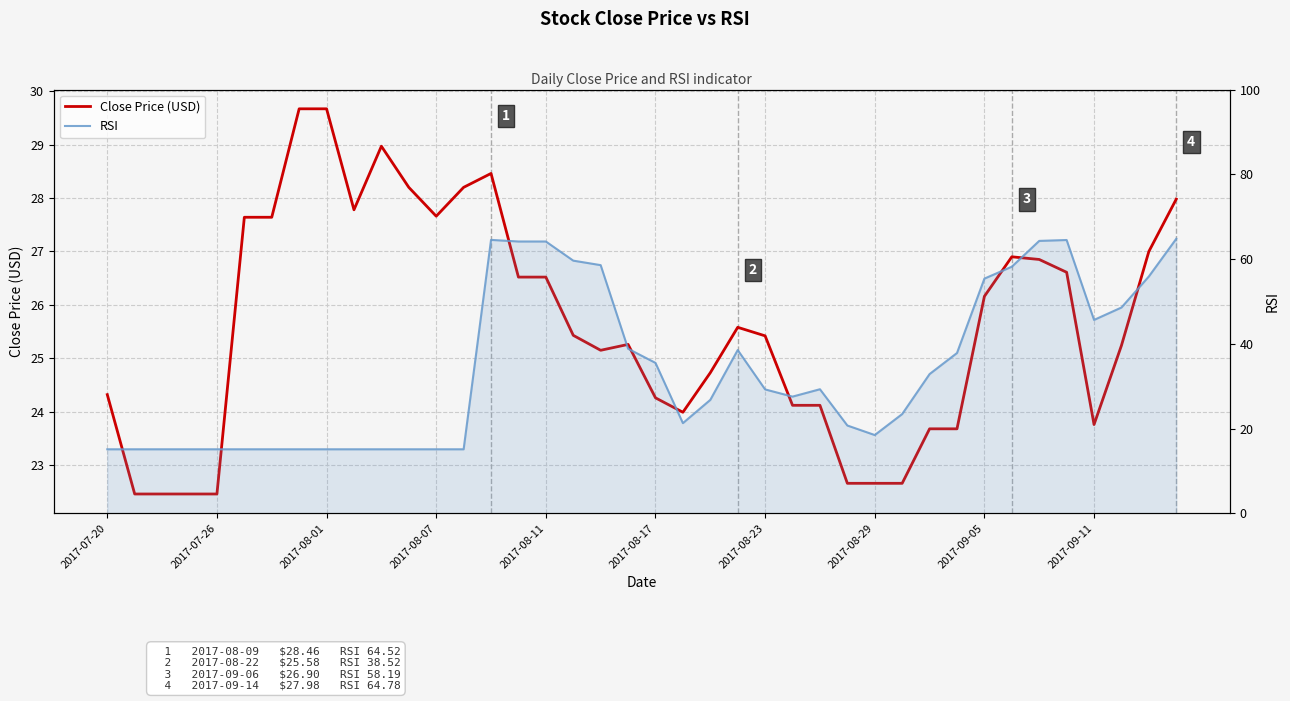

What is the difference between the Close Price (USD) values at 21 and 36?

0.2